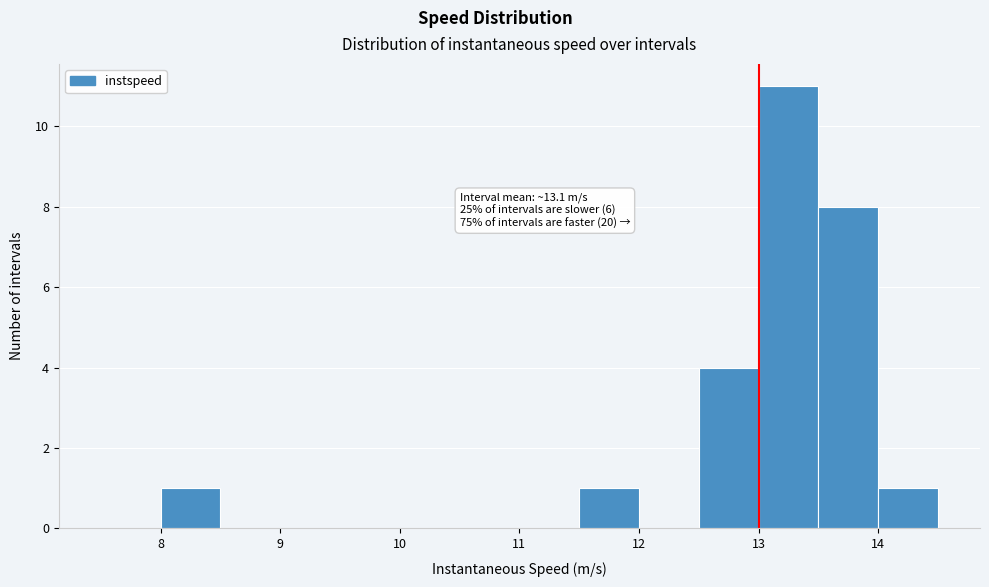

Which range on the x-axis has the tallest bar?

13.0 to 13.5